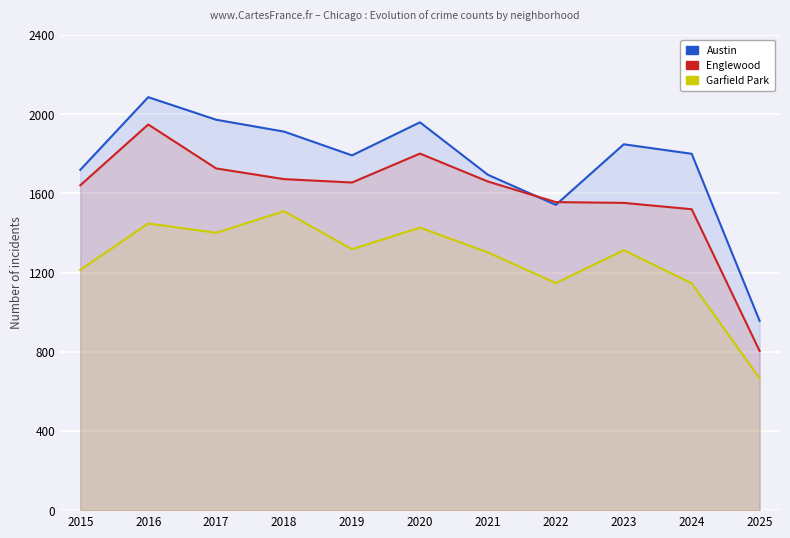

Between 2024 and 2025, which series saw the biggest shift?

Austin